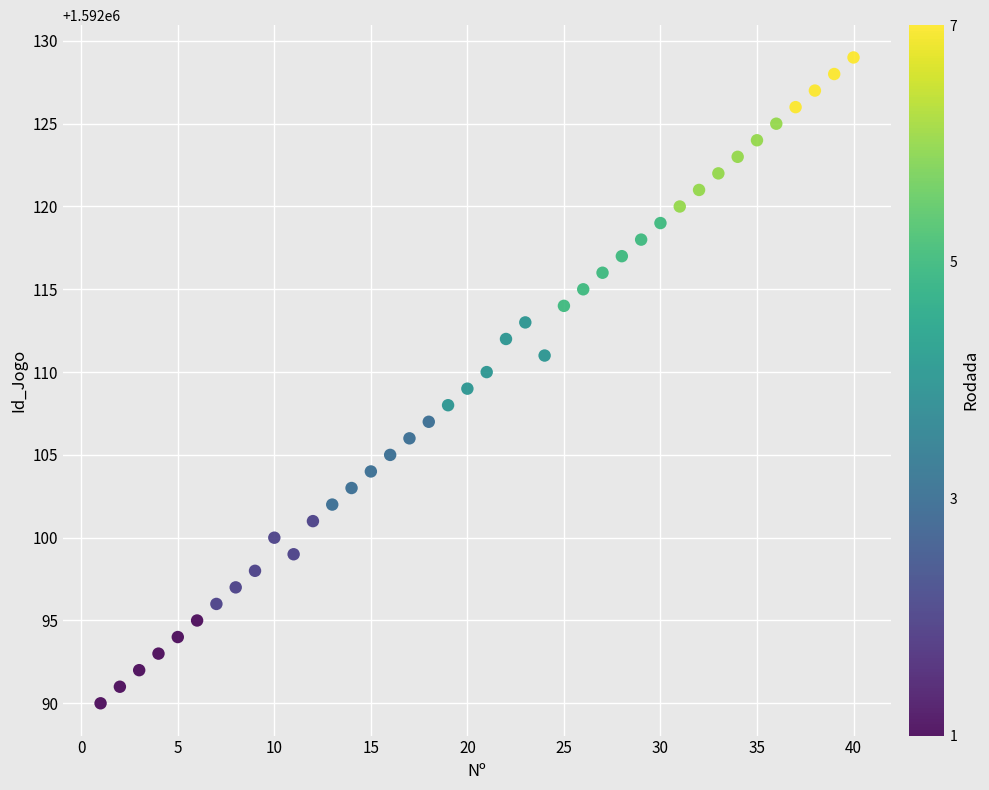

What is the range of Y values (max minus min)?

39